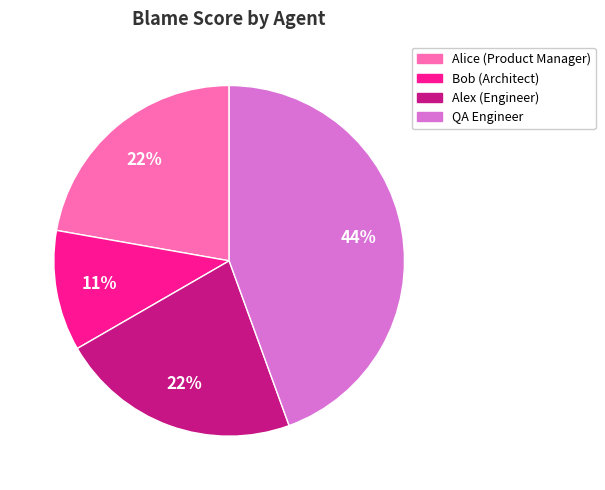

Is it true that Alice (Product Manager) is 22% of the pie?

True